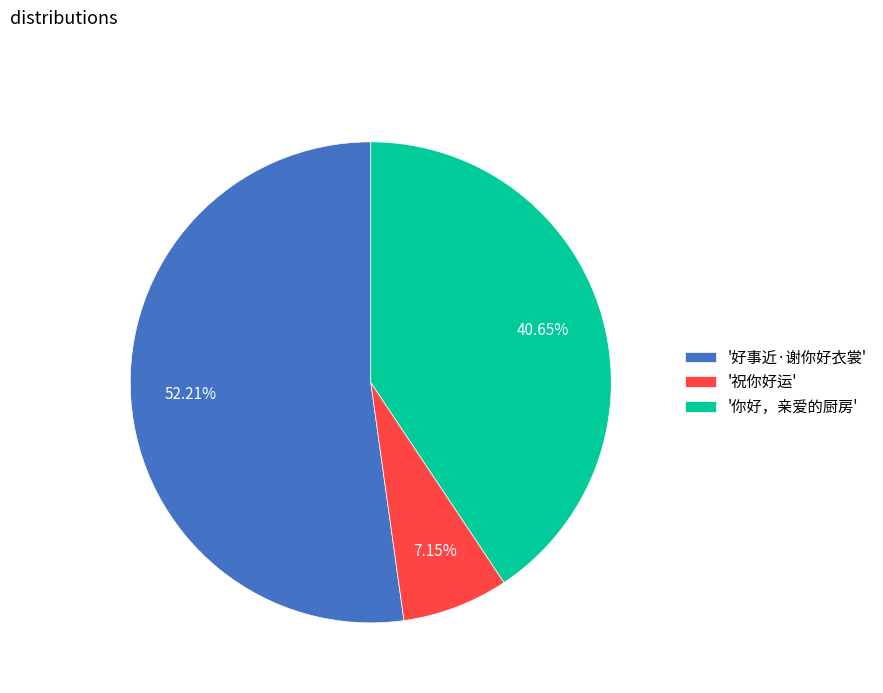

Between '祝你好运' and '好事近·谢你好衣裳', which is larger?

'好事近·谢你好衣裳'